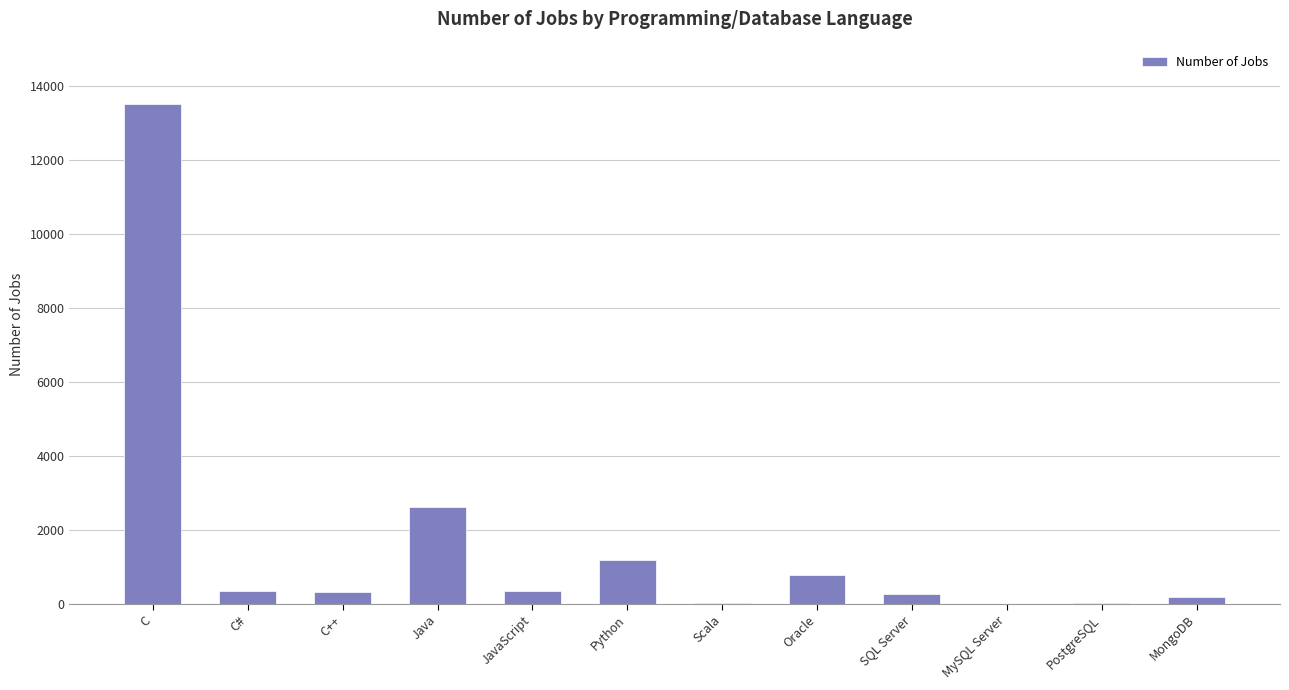

Between Scala and SQL Server, which is larger?

SQL Server